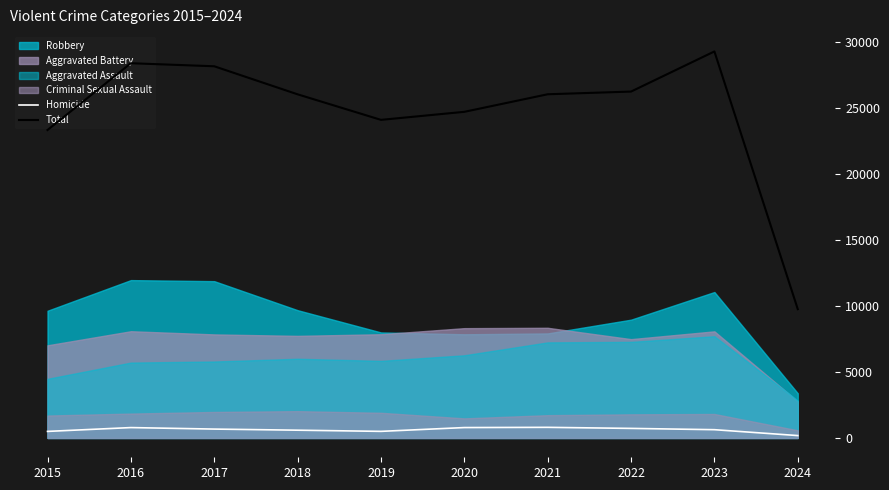

Which category has the highest value across all series?

2023